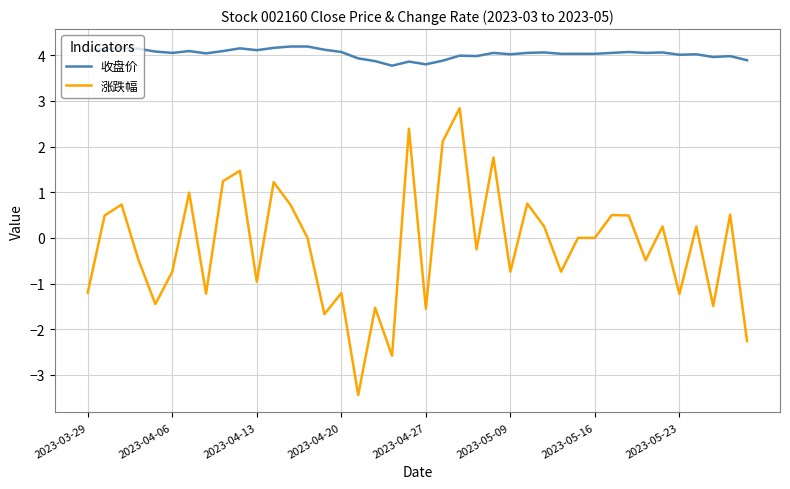

True or false: 涨跌幅 and 收盘价 cross at least once.

False